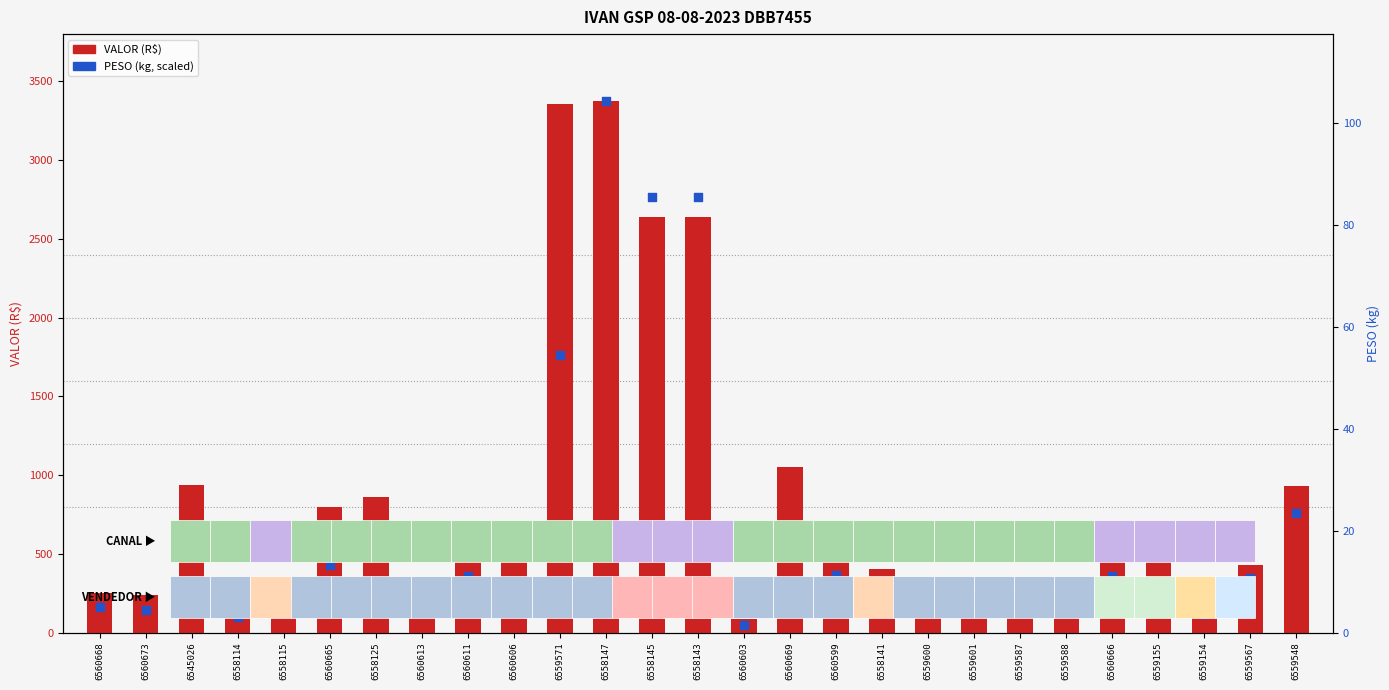

Which series has the widest spread of Y values?

PESO (scaled)